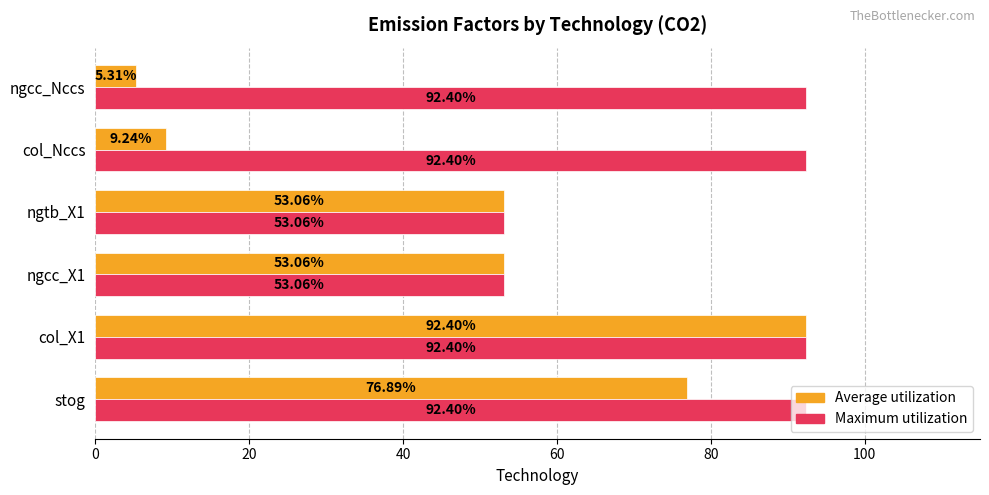

Which series has the largest range (max minus min)?

Average utilization